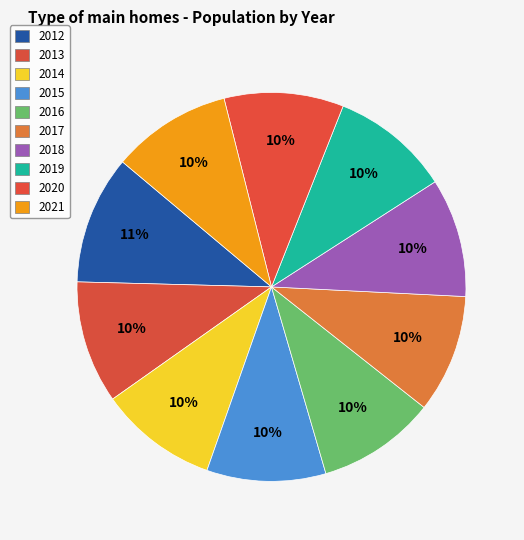

Is 2018 the majority of the pie?

No